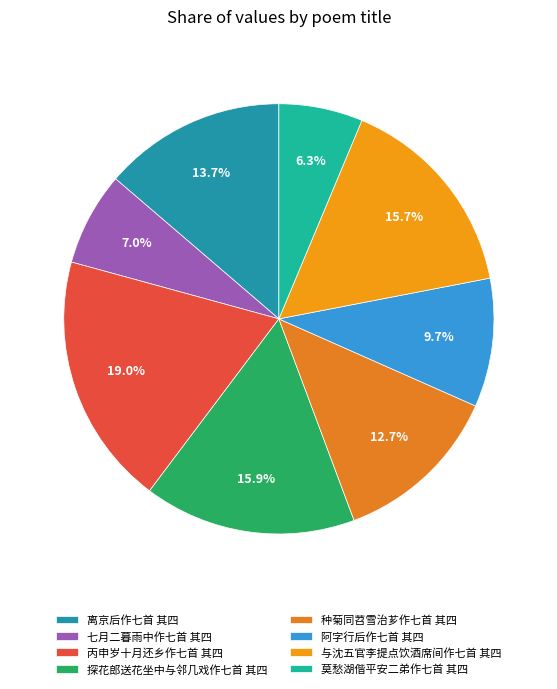

What is the total percentage of 种菊同苕雪治芗作七首 其四 and 丙申岁十月还乡作七首 其四?

31.7%